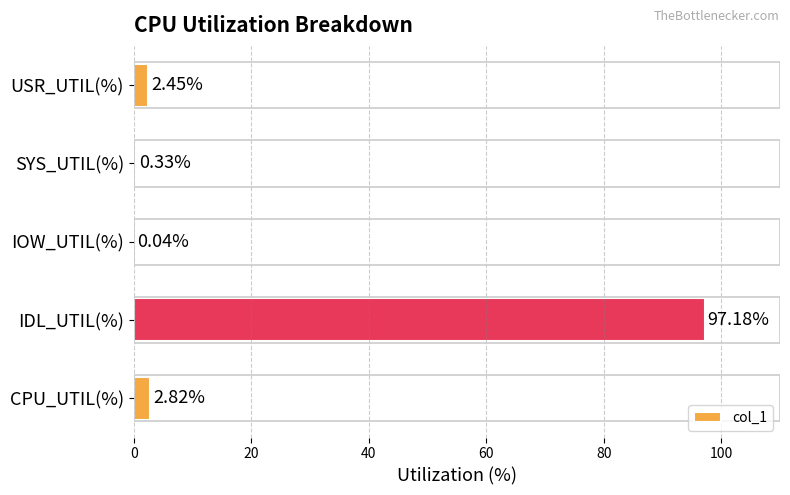

What is the sum of all values?

102.8